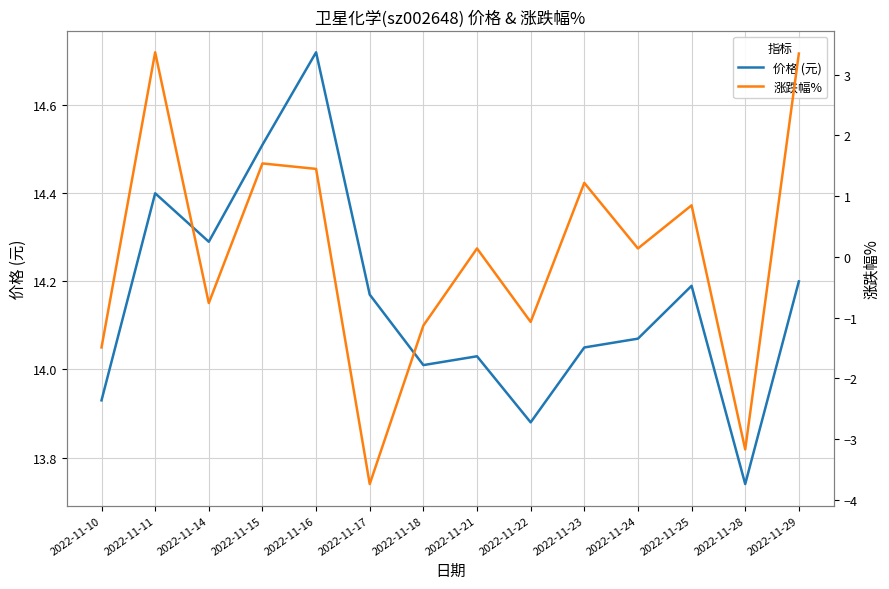

What is the difference between the second highest and second lowest values in the 涨跌幅% series?

6.5